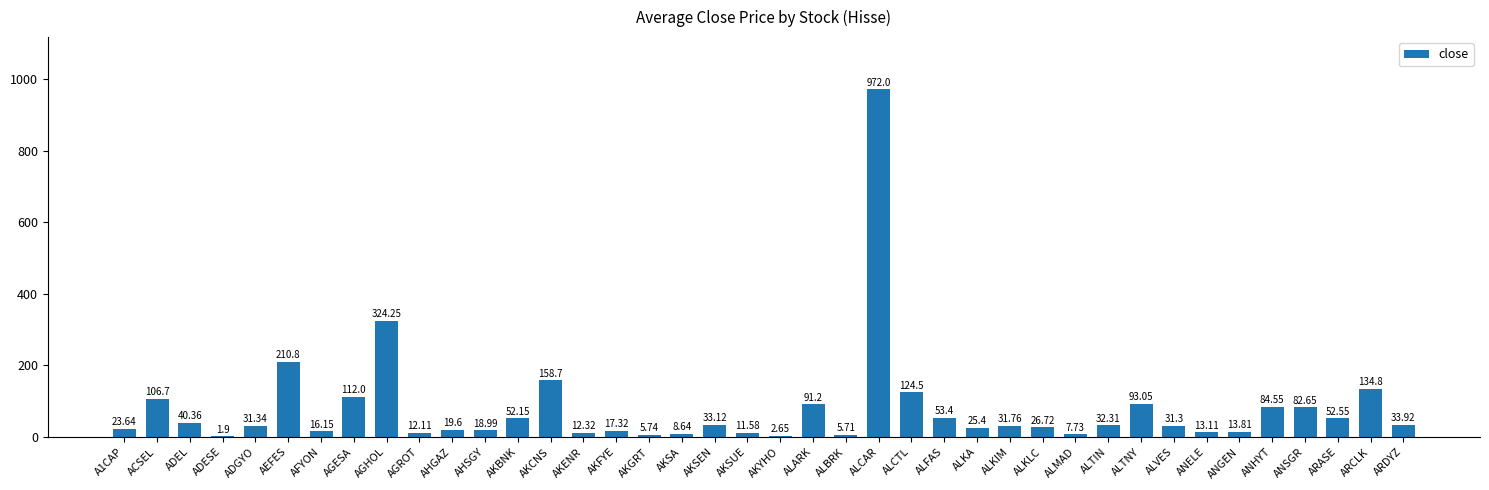

At which category does the chart reach its peak across all series?

ALCAR